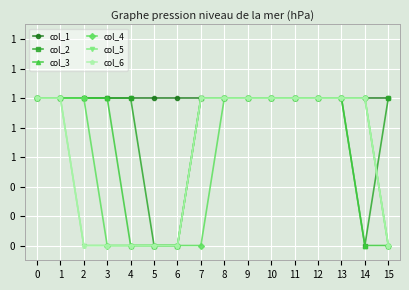

What is the total value across all series at 9?

6